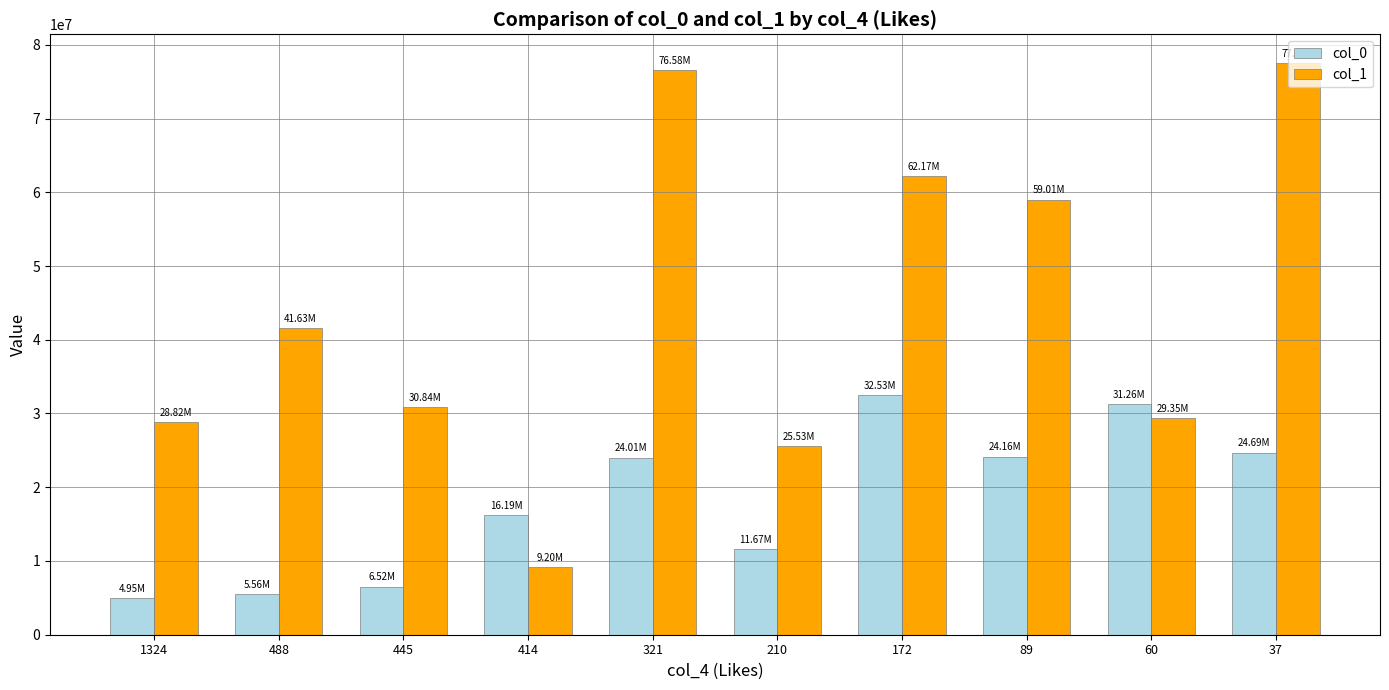

List the series in order of their peak value, highest first.

col_1, col_0